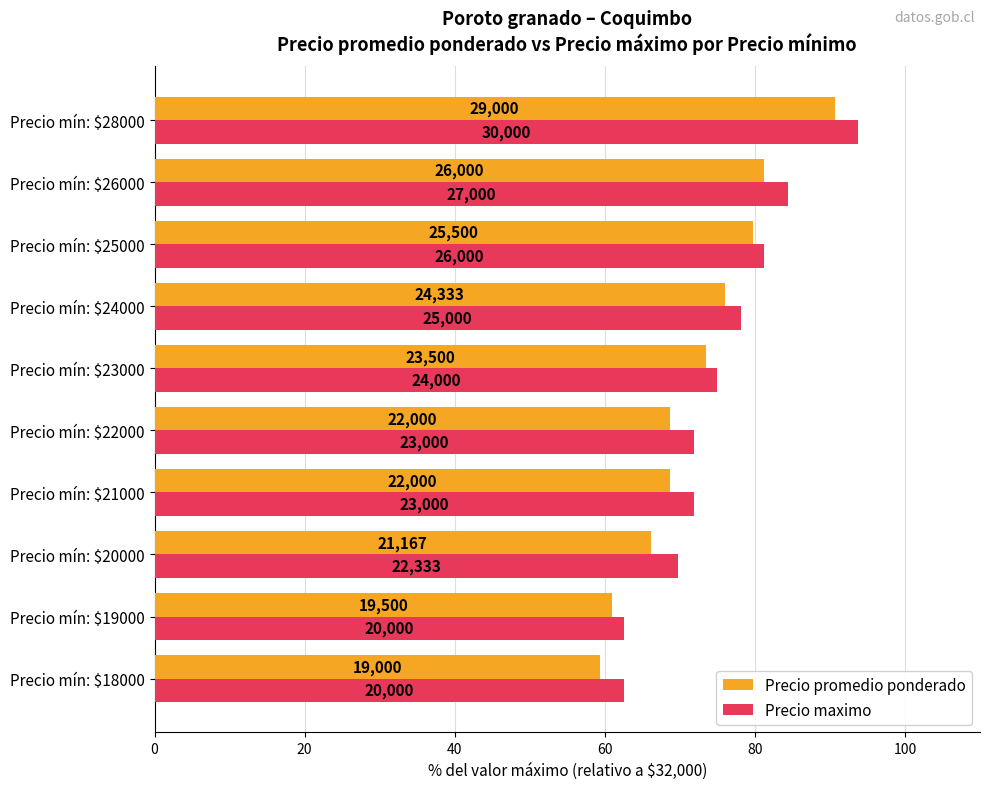

What are all the series names shown in the legend?

Precio promedio ponderado, Precio maximo